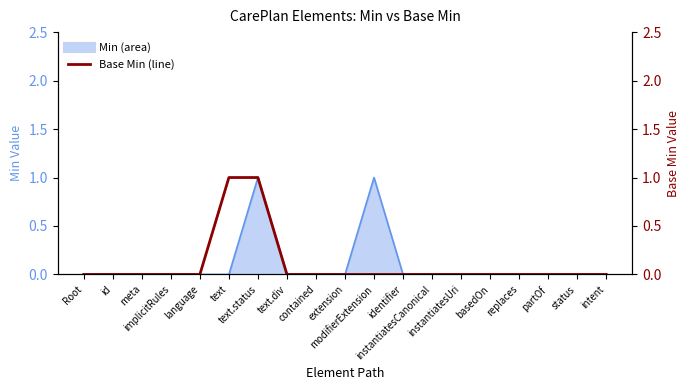

Which category has the lowest value across all series?

Root